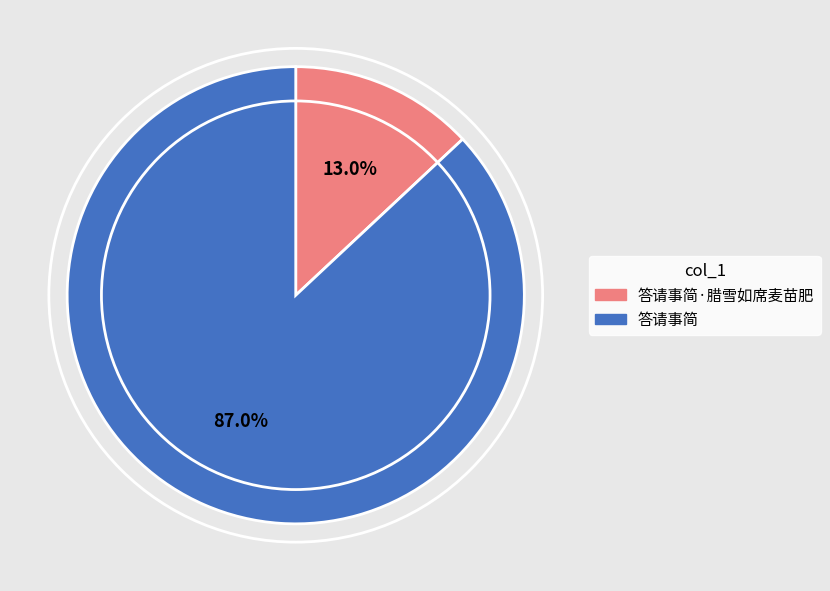

Does any single category account for the majority?

Yes